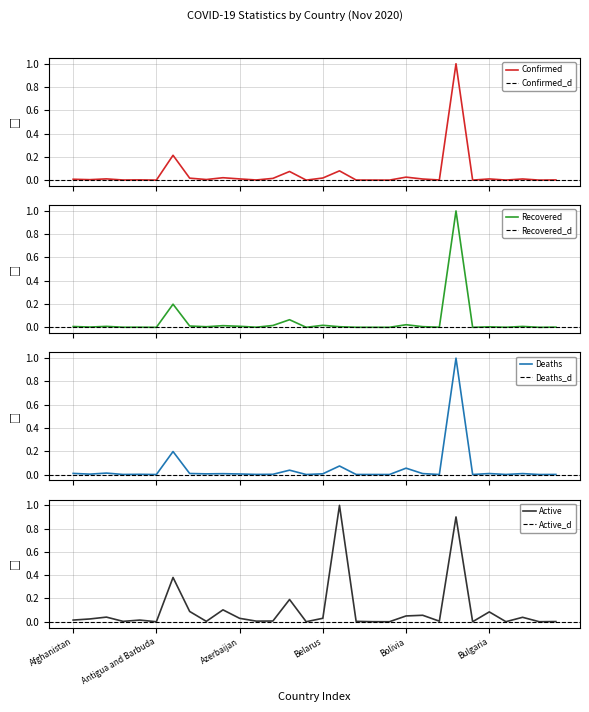

Which series ends up on top after the final intersection of Deaths and Active?

Active